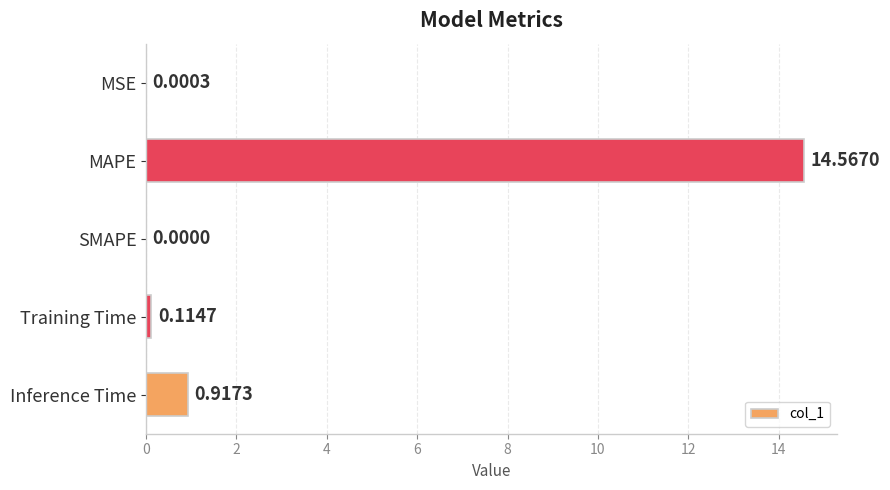

At which label is the value closest to 7?

Inference Time